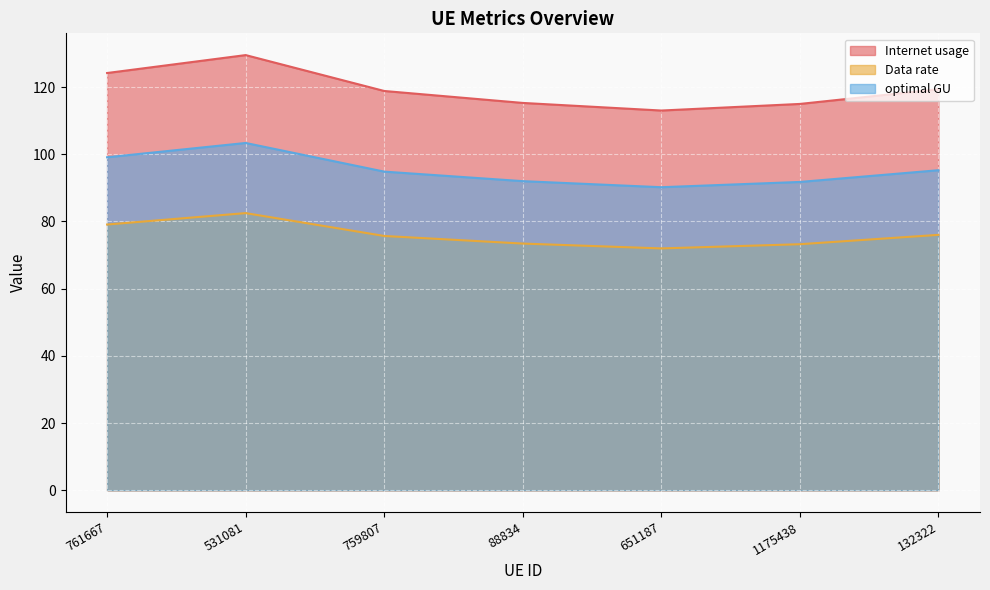

The Data rate series shows 75.7 at 759807. True or false?

True